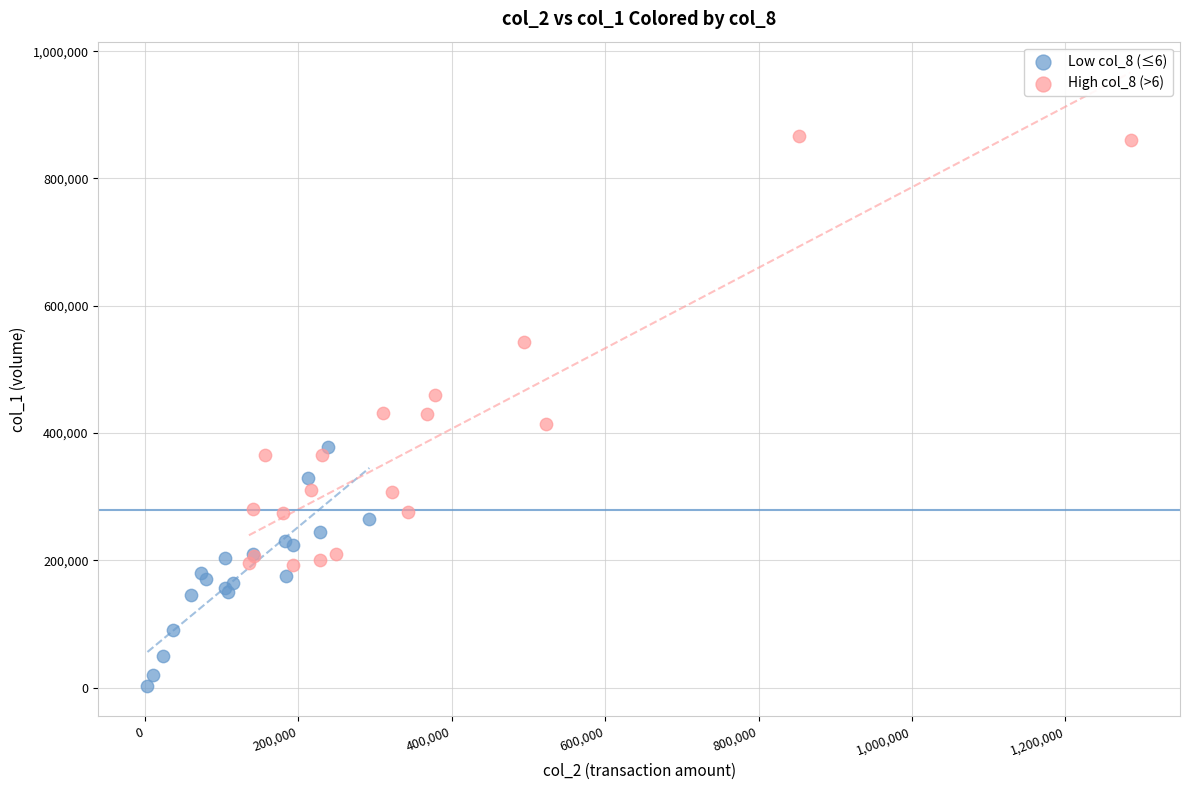

Which series reaches the maximum Y coordinate?

High col_8 (>6)